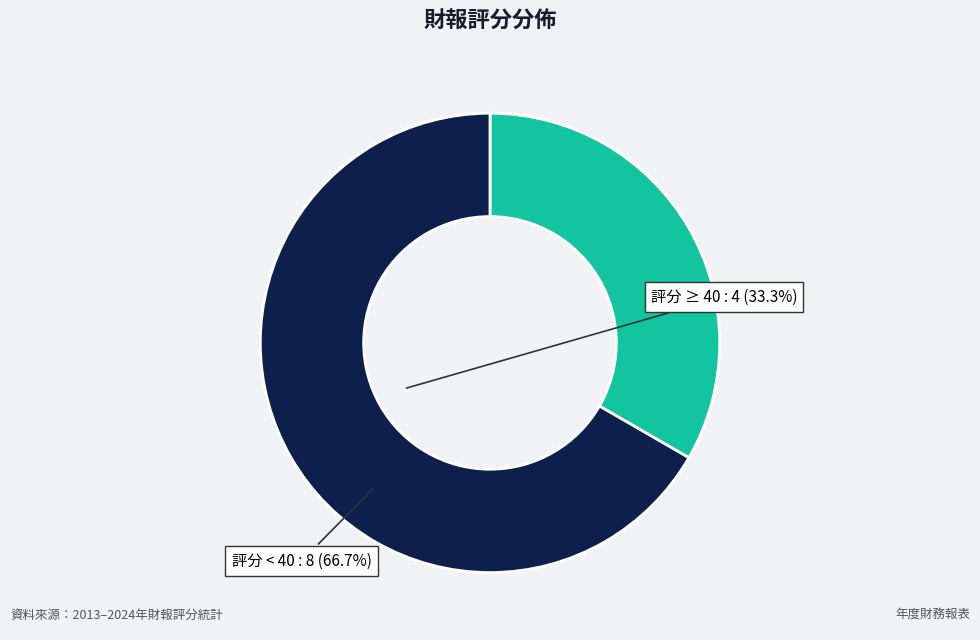

Is there any slice that represents more than half of the pie?

Yes